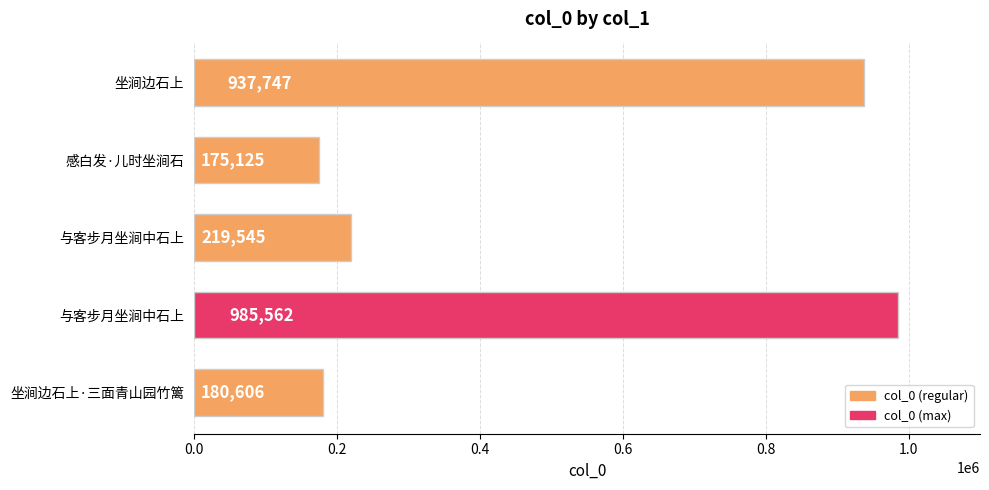

Count the number of categories in the chart.

5